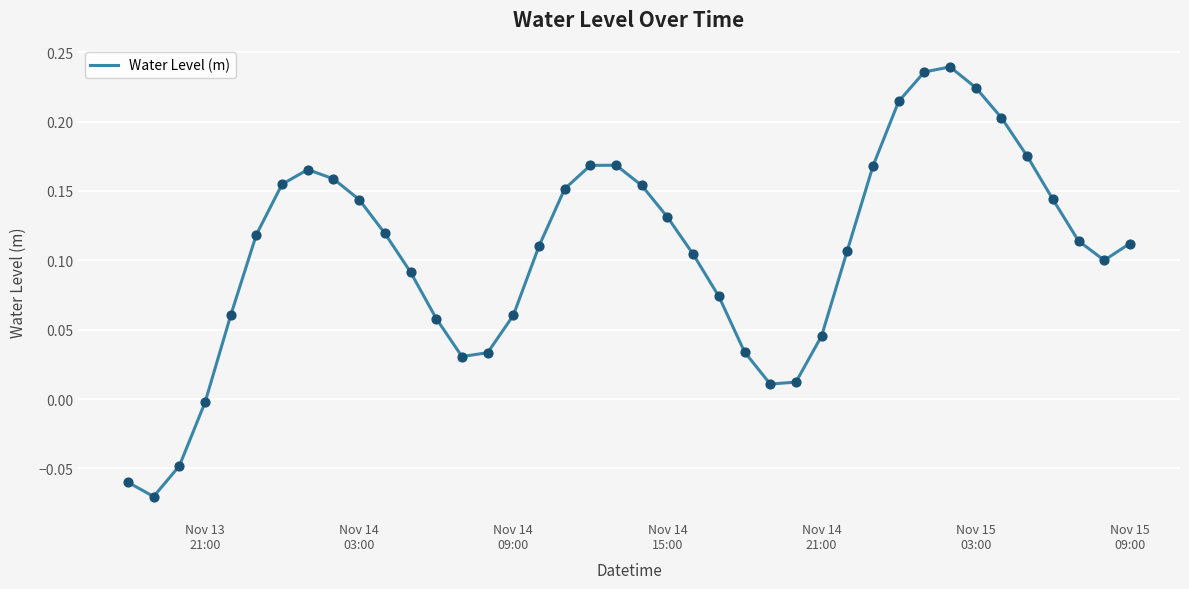

What is the difference between the maximum and minimum values?

0.3